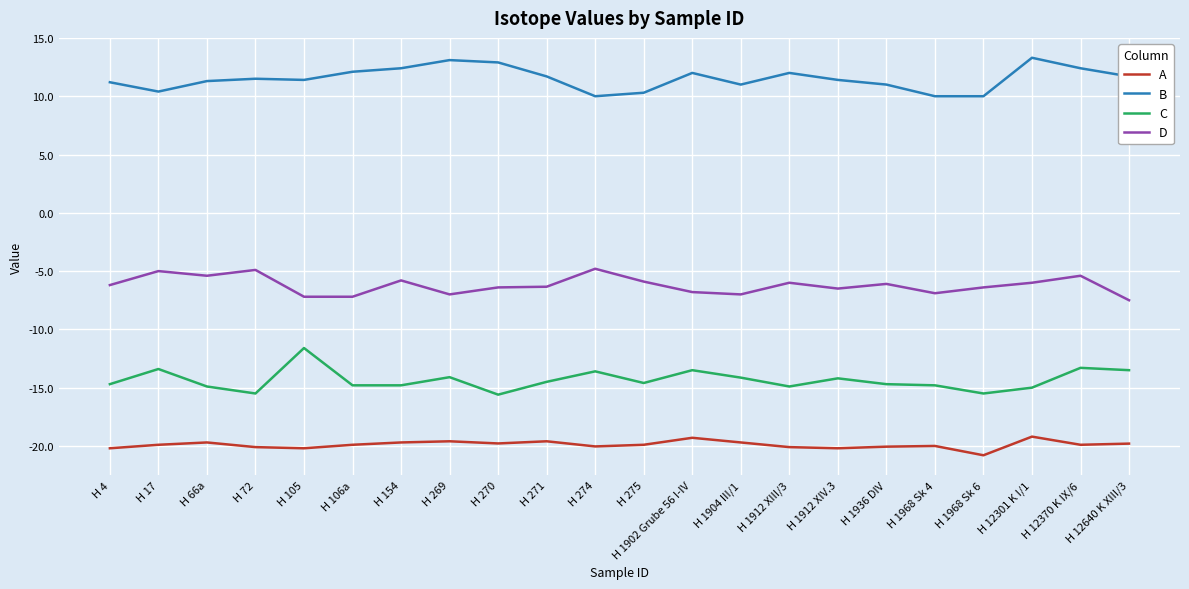

What is the total value across all series at H 1902 Grube 56 I-IV?

-27.6